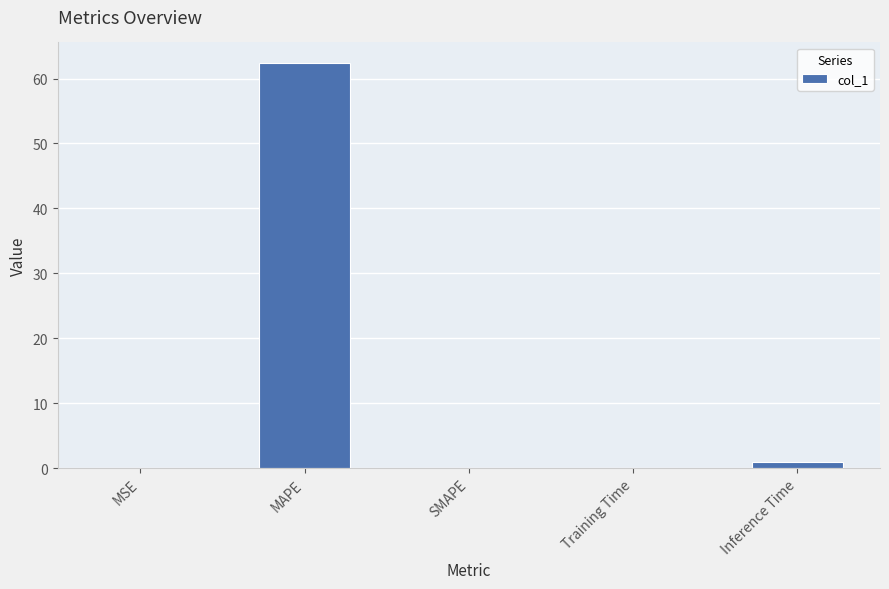

What is the change in value from MAPE to SMAPE?

-62.4